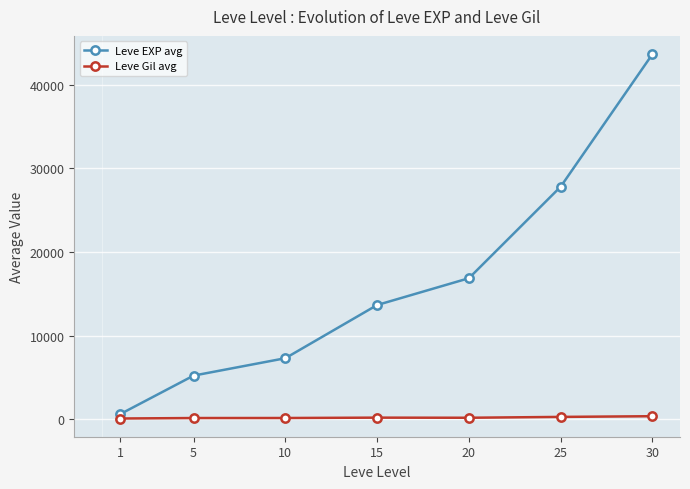

What is the value of the Leve EXP avg point at the 4th from the left?

13677.5